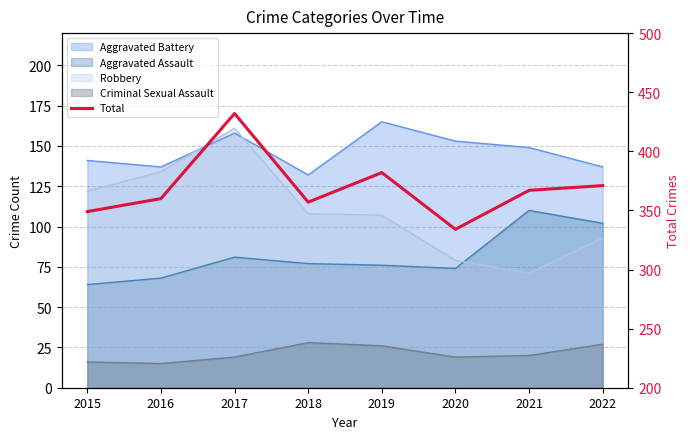

True or false: the data shows 518 at 2015.

False